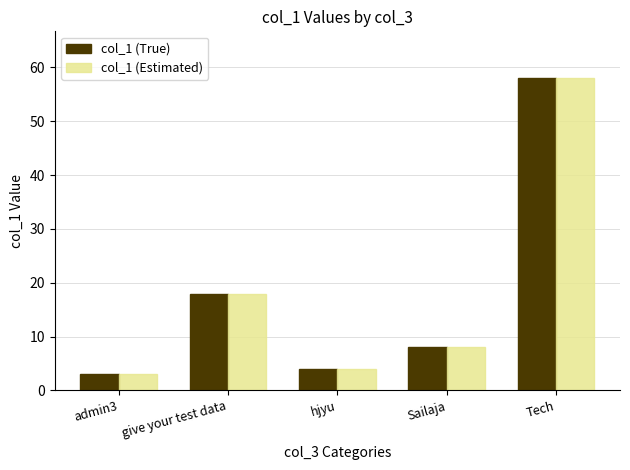

Are the bars grouped side by side (vs. stacked)?

Yes